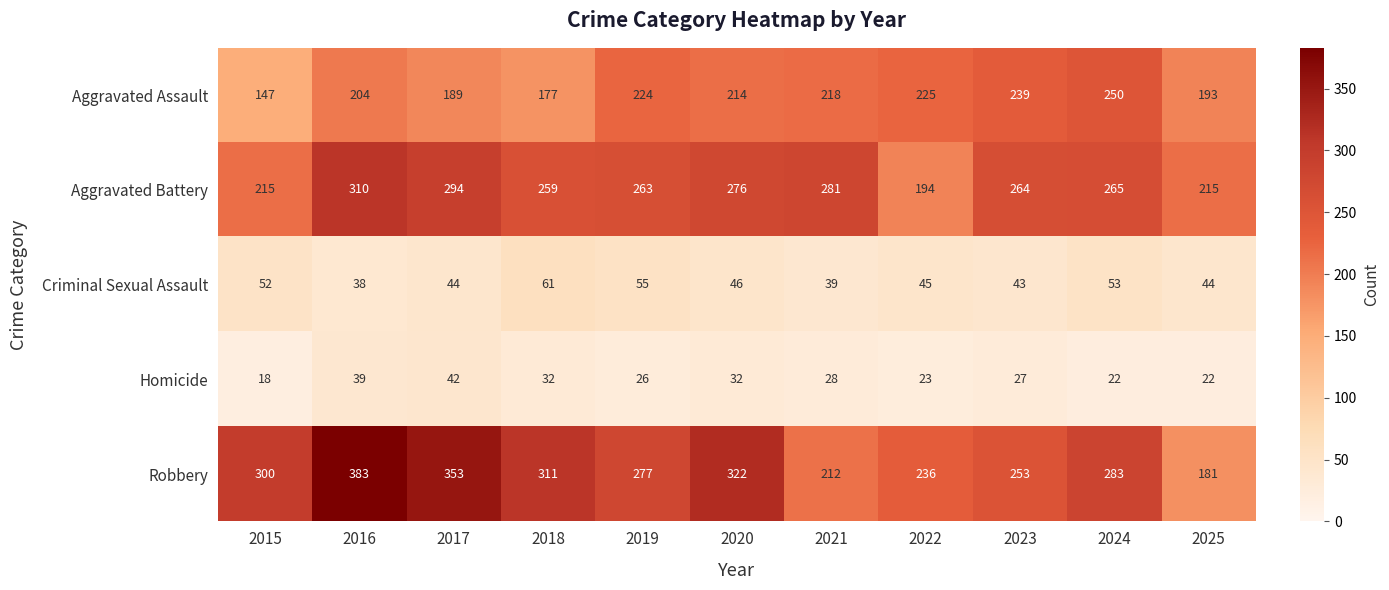

Rank the series at 2022 from highest to lowest value.

Robbery, Aggravated Assault, Aggravated Battery, Criminal Sexual Assault, Homicide